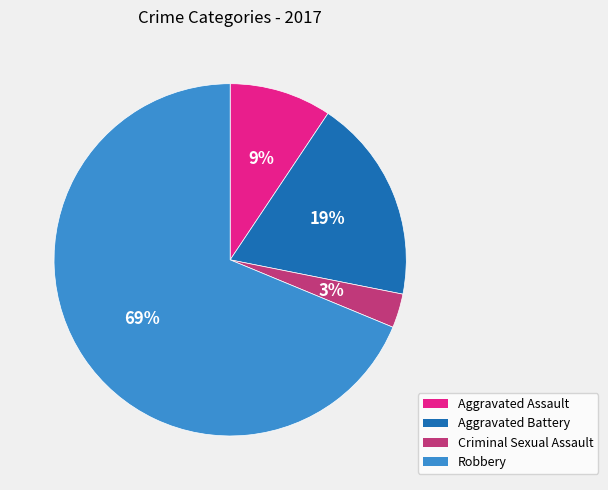

Which category has the smallest portion of the pie?

Criminal Sexual Assault